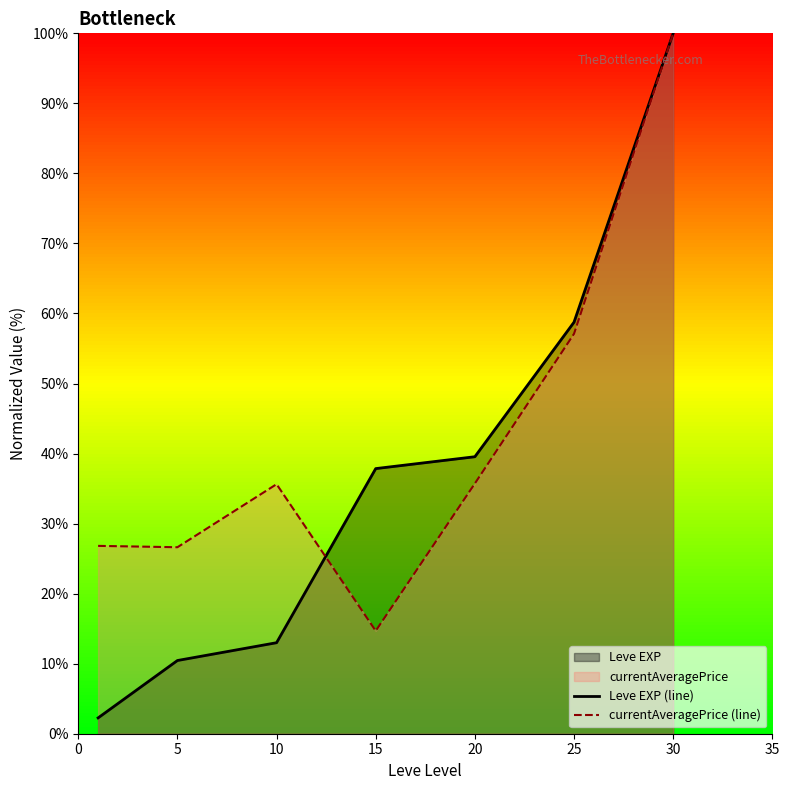

What is the highest value of the Leve EXP (line) series?

100.0